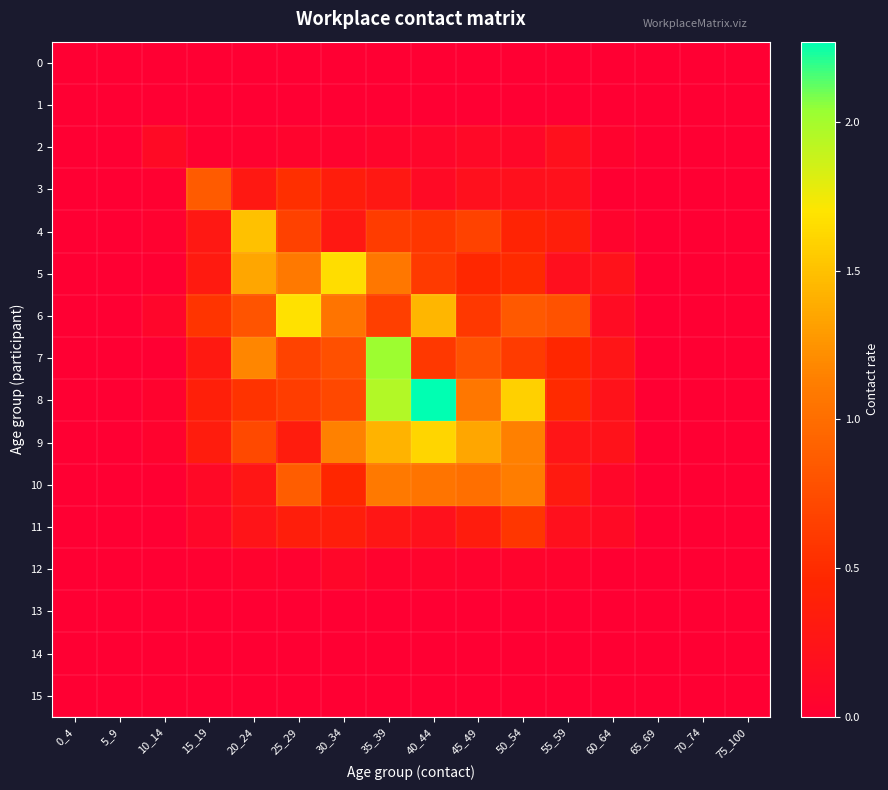

At which category is the sum across all series the highest?

35_39